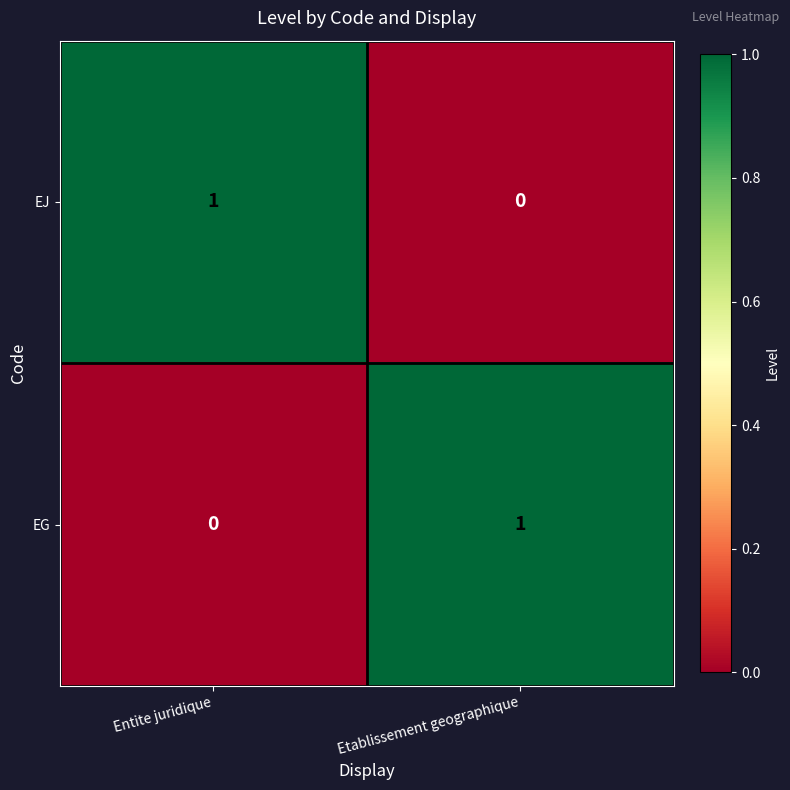

True or false: EG has a value of 0 at Entite juridique.

True